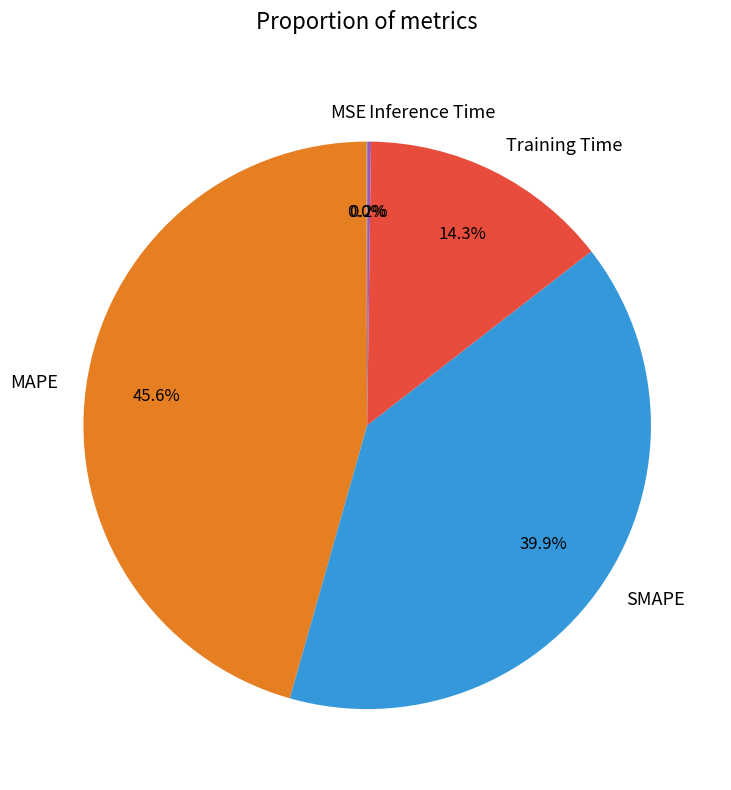

Is there any slice that represents more than half of the pie?

No